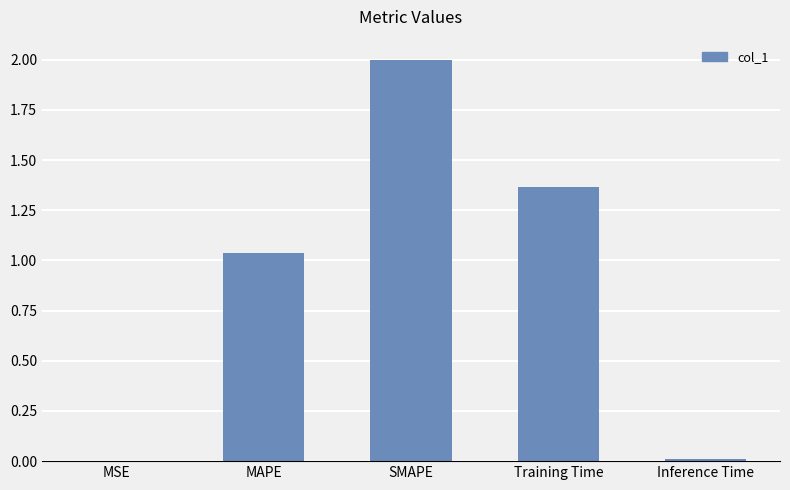

Is it true that the value at MSE is 0.0?

True